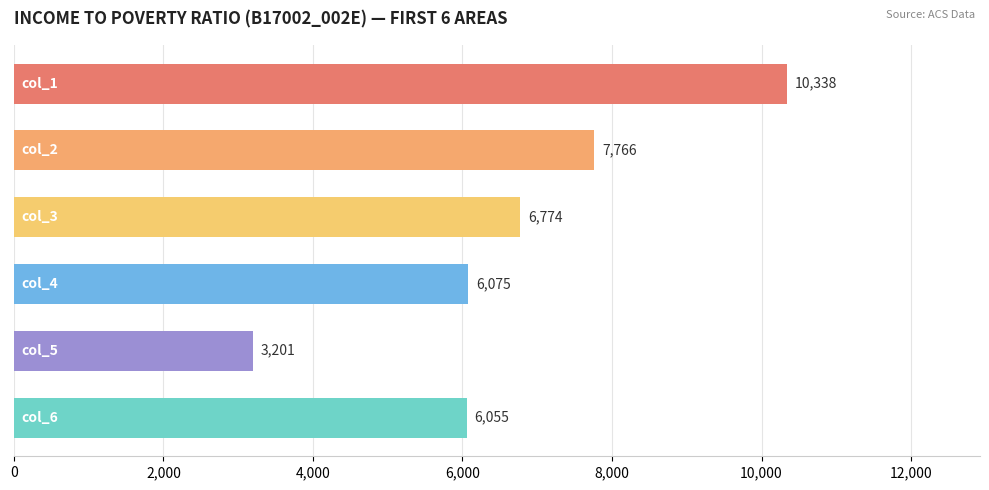

What is the smallest value displayed?

3201